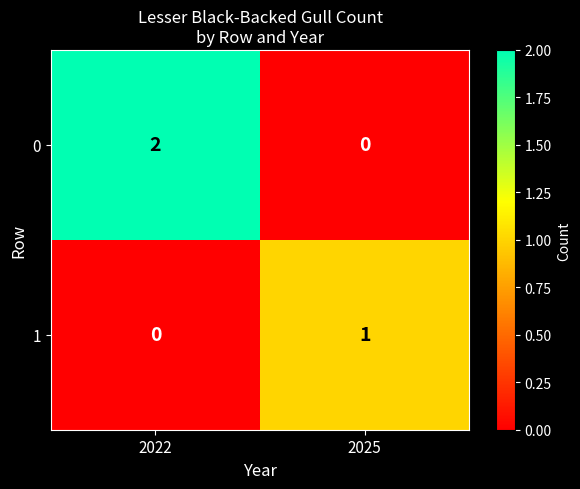

True or false: 1 has a value of -1 at 2022.

False